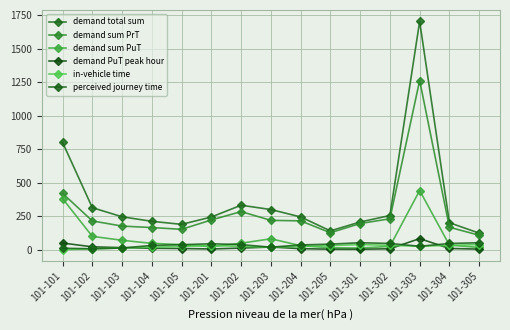

How many lines are shown in the chart?

6